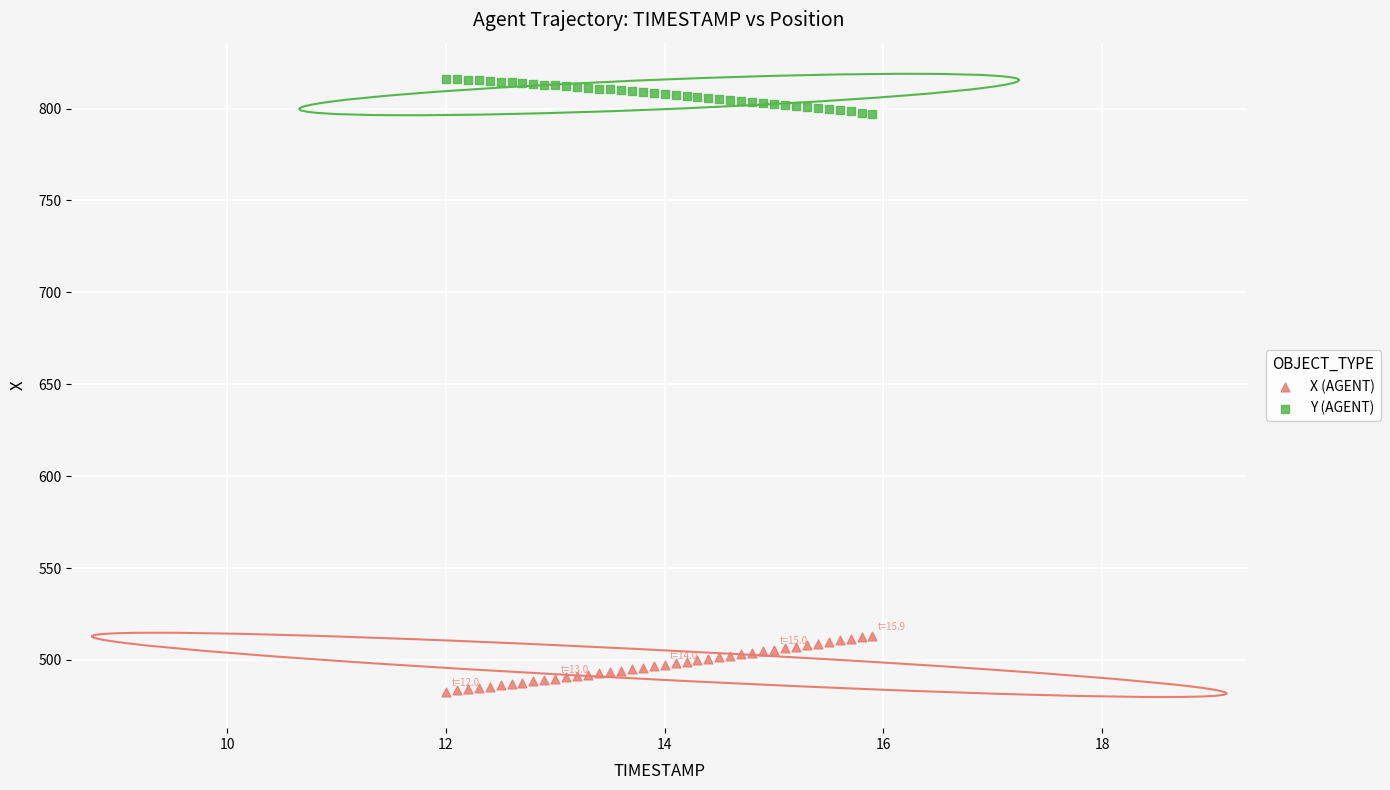

What is the X range (max minus min) for the scatter plot?

3.9